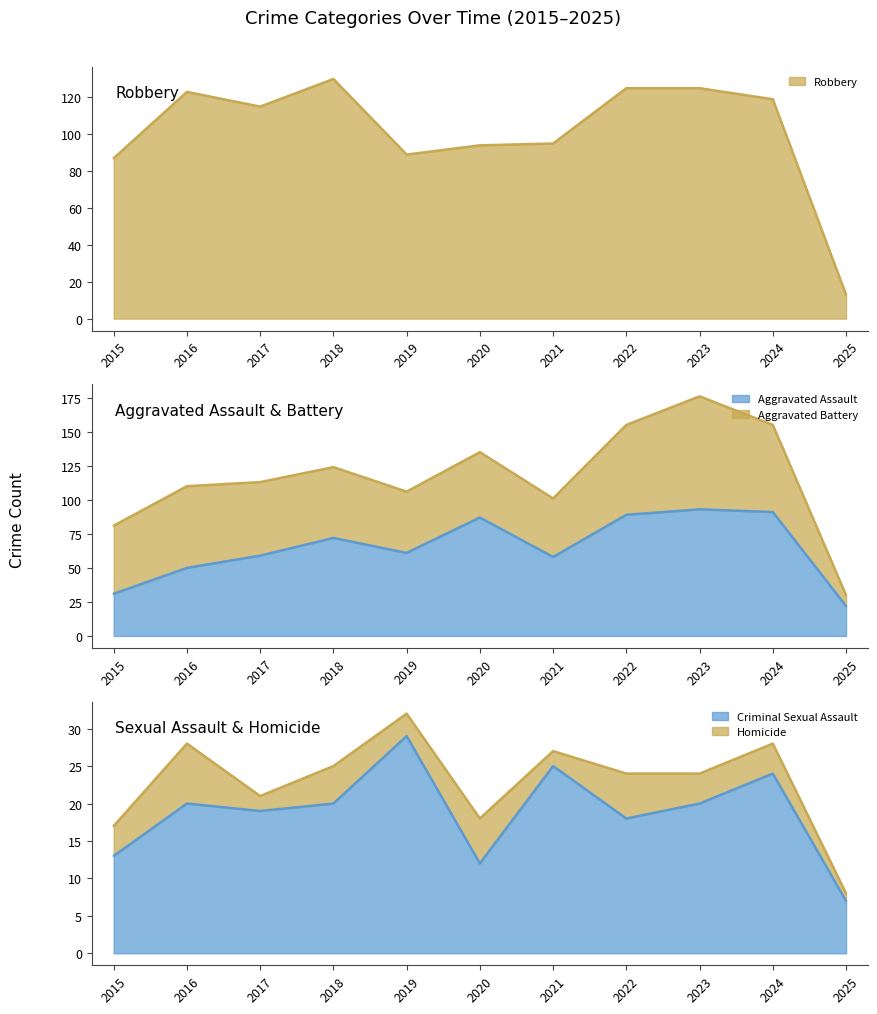

Between 2015 and 2016, which series saw the biggest shift?

Robbery